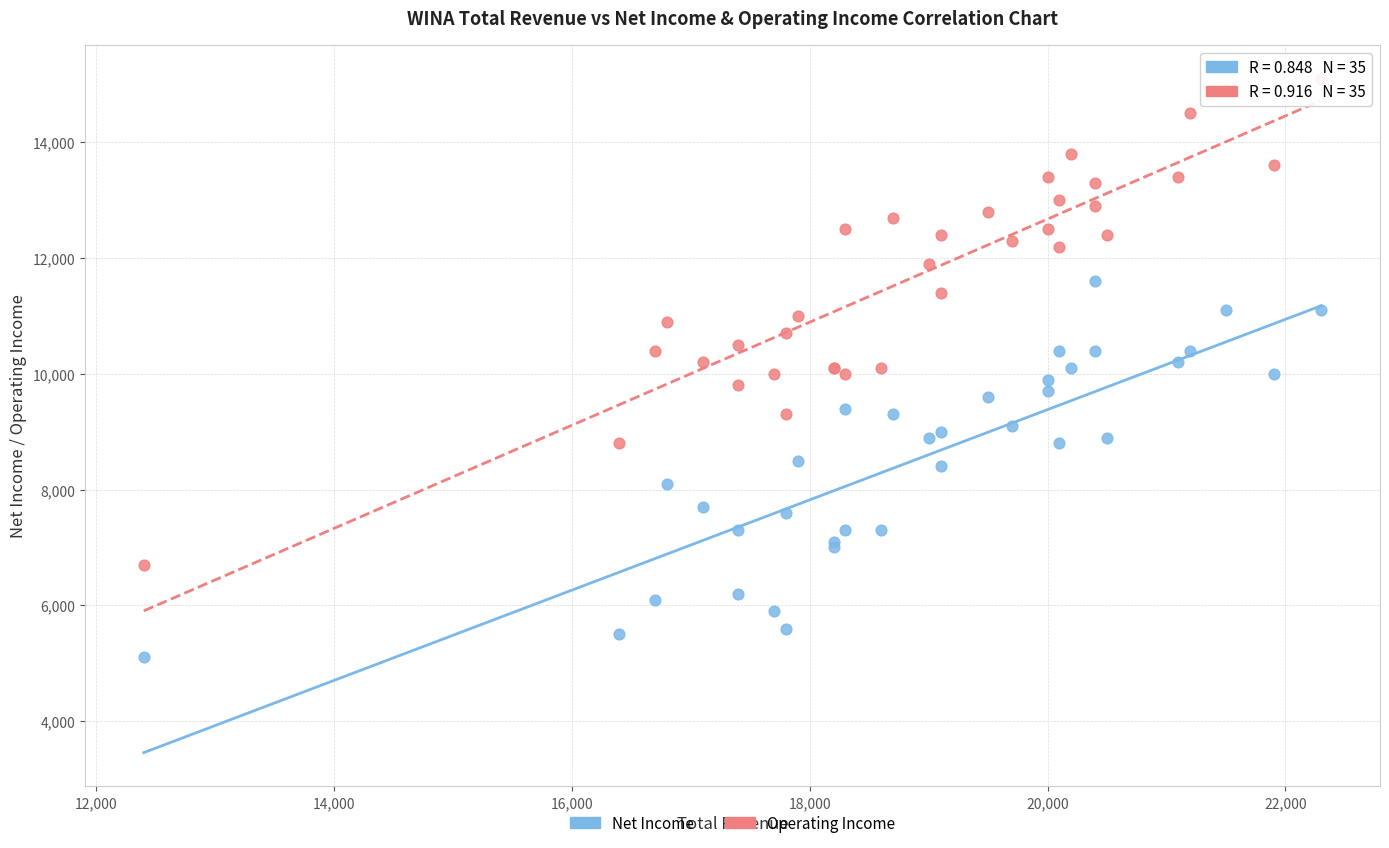

Which series has the widest spread of Y values?

Operating Income